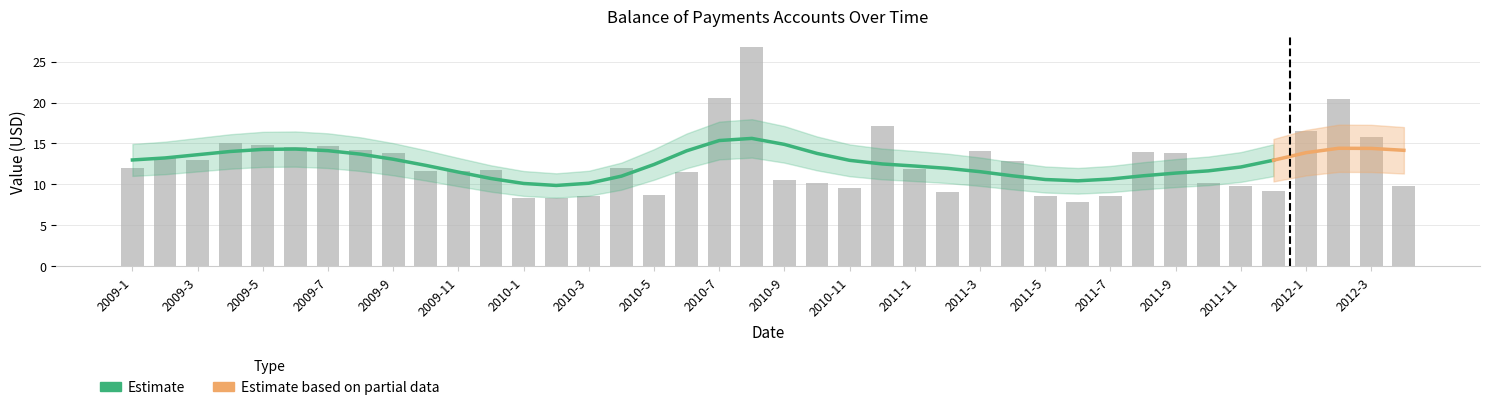

What is the change in value from 2009-5 to 2011-10?

-4.6